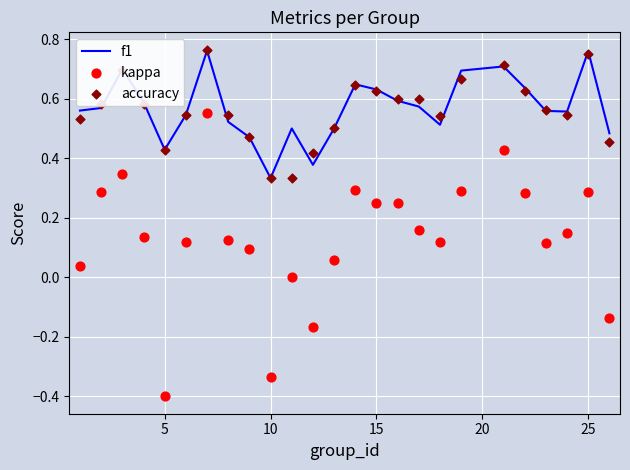

Which category has the lowest value in the f1 series?

10